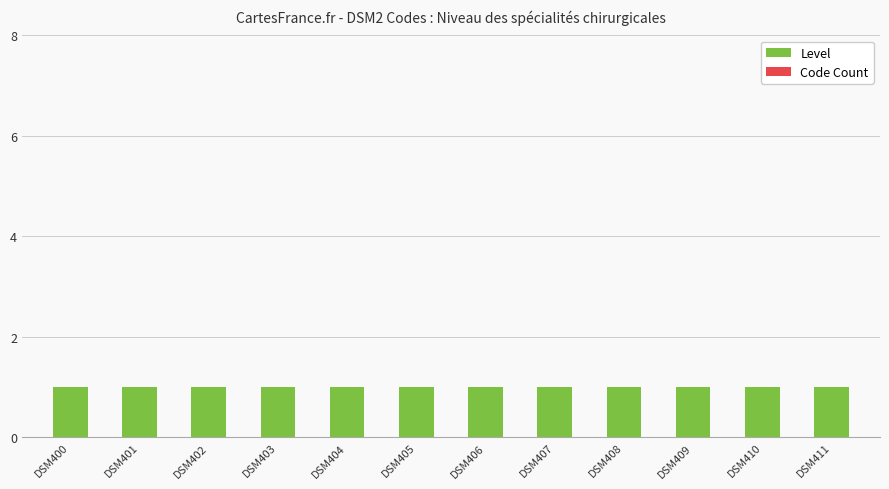

What is the spread (max minus min) of values at DSM401?

1